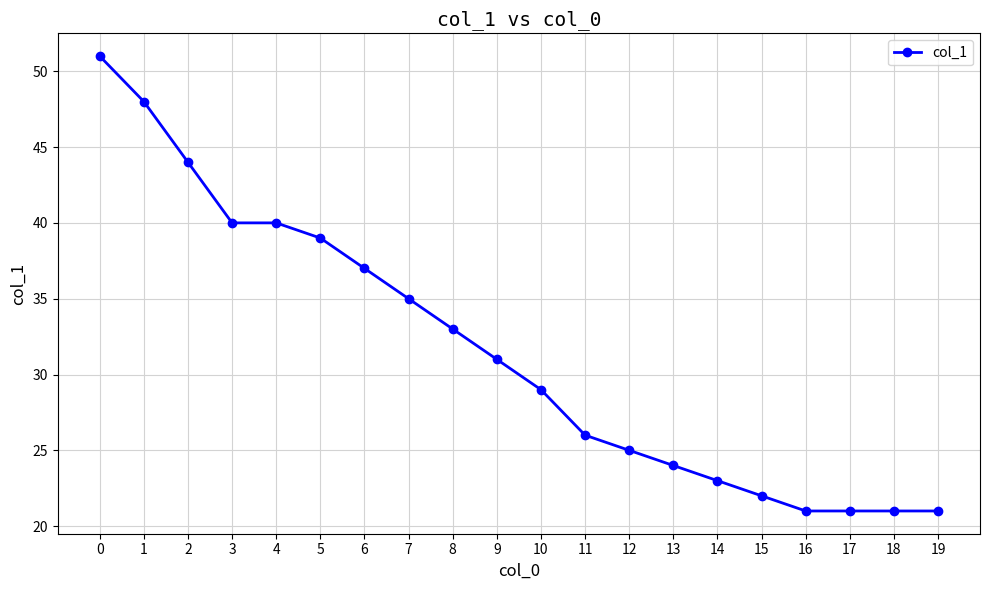

What is the value of the 18th point from the left?

21